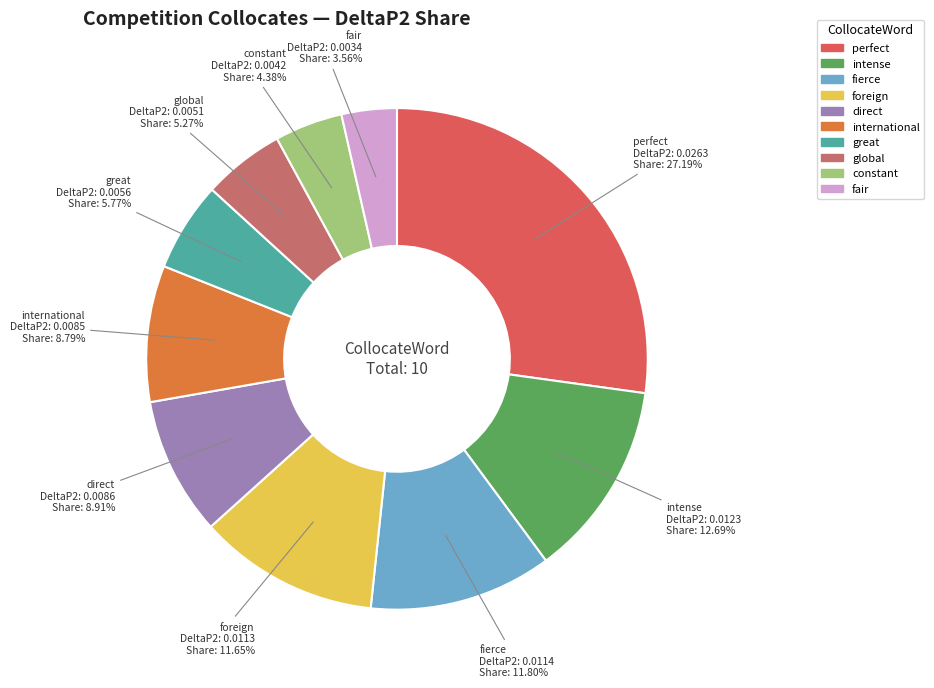

Does global account for over 50% of the chart?

No